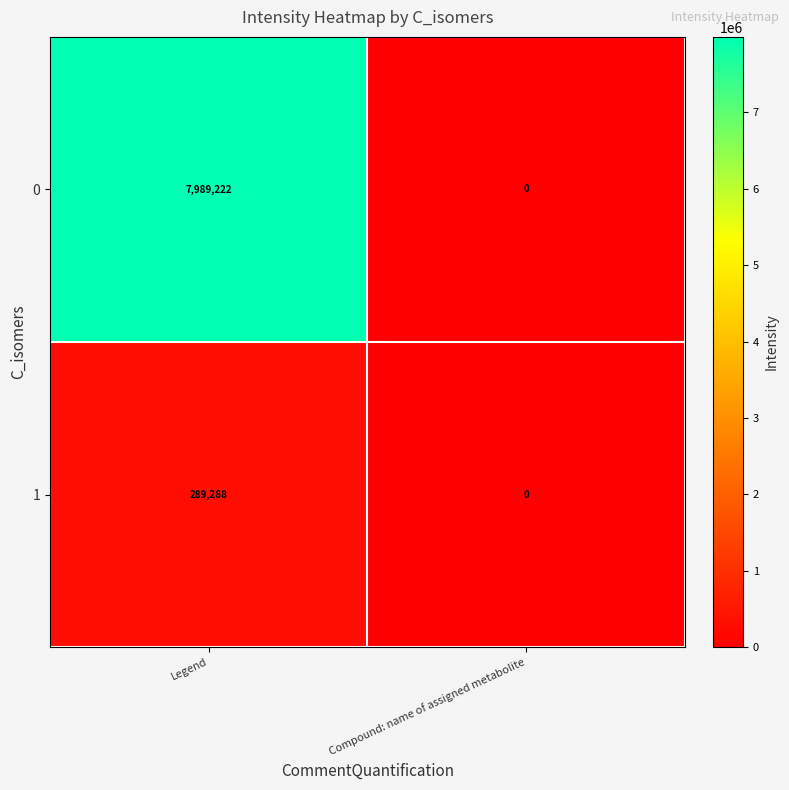

What is the sum of all 0 values?

7989222